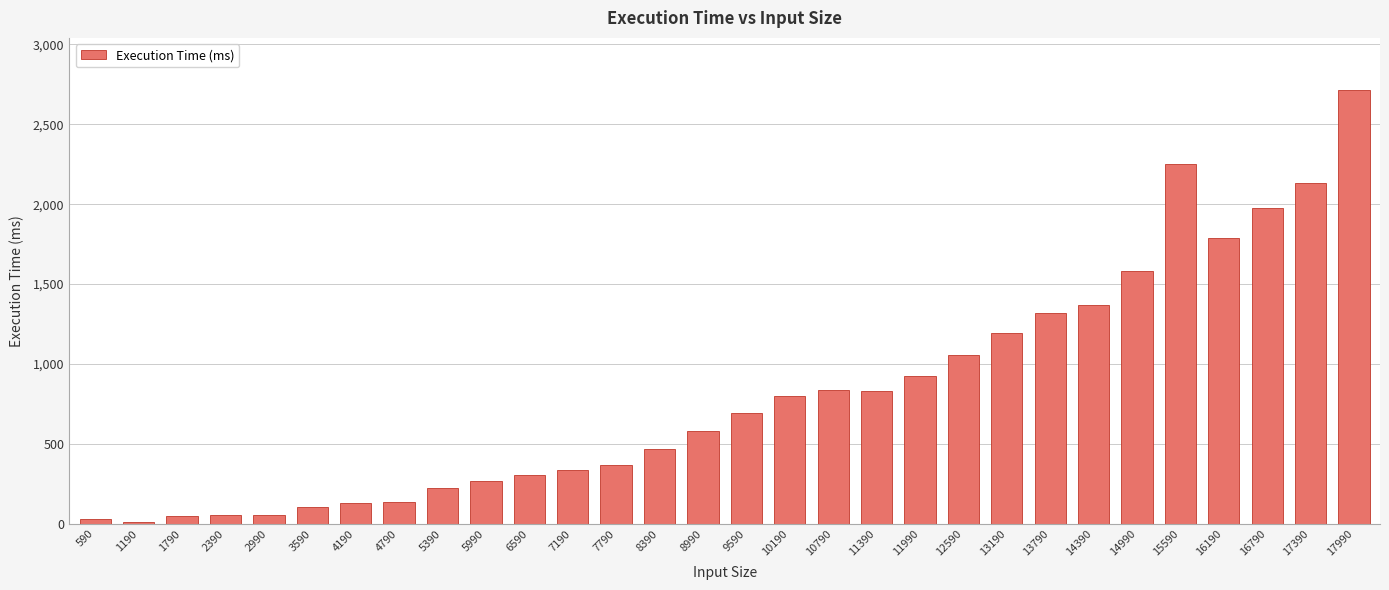

What is the value of the 7th bar from the left?

131